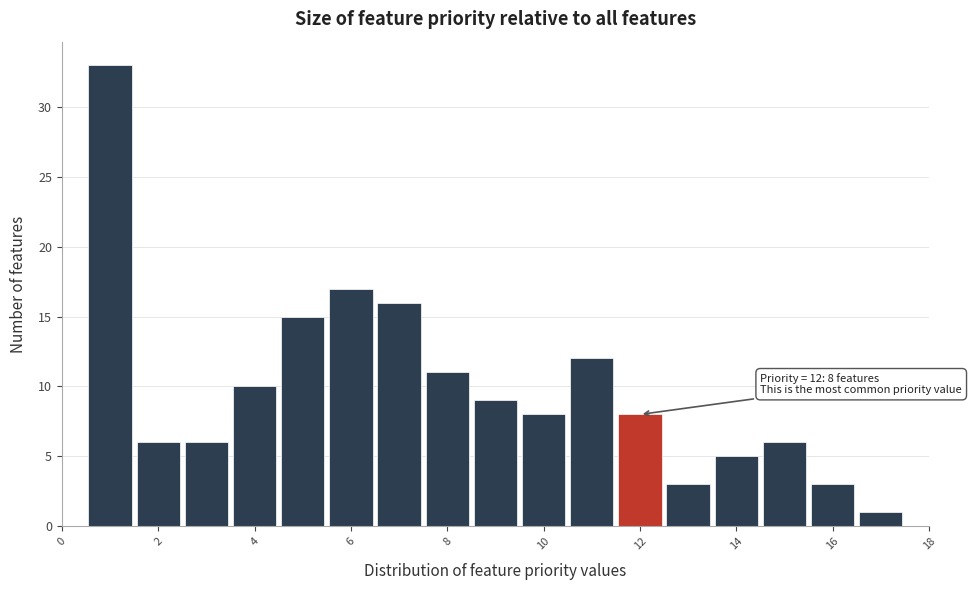

Over which range of the x-axis is the bar tallest?

0.5 to 1.5